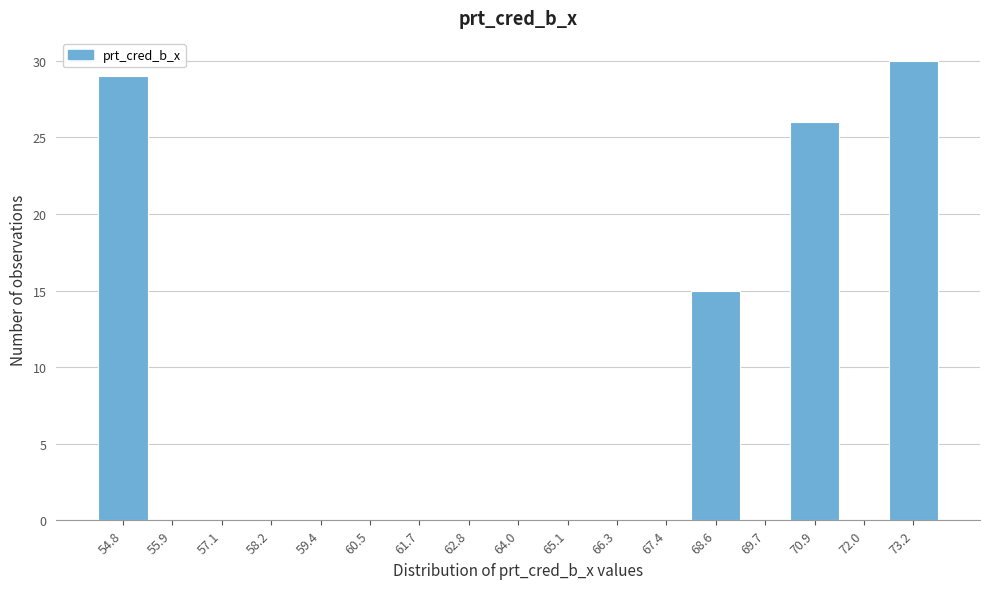

Over which range of the x-axis is the bar tallest?

72.6 to 73.8